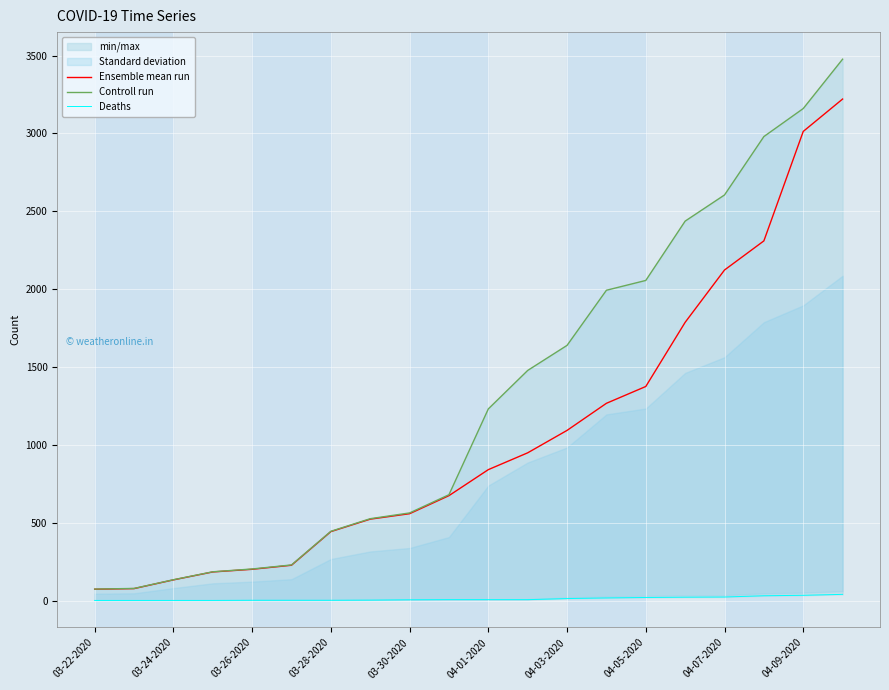

The Ensemble mean run series shows 201 at 03-26-2020. True or false?

True